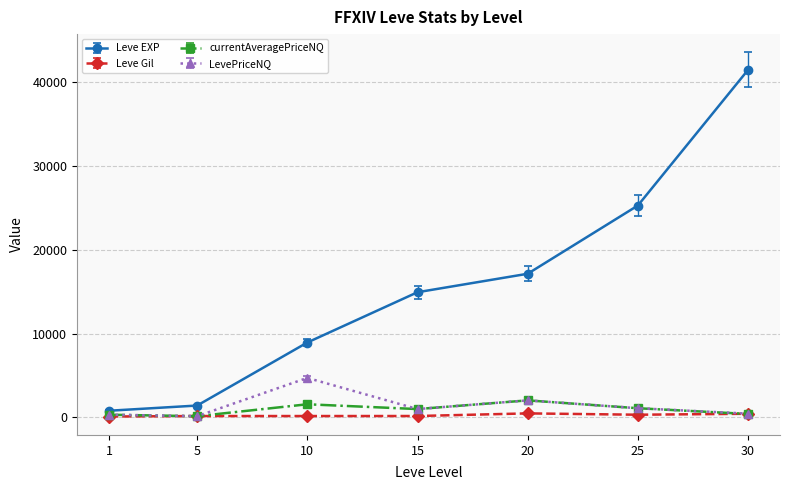

What is the value of the currentAveragePriceNQ point at the 6th from the left?

1100.0